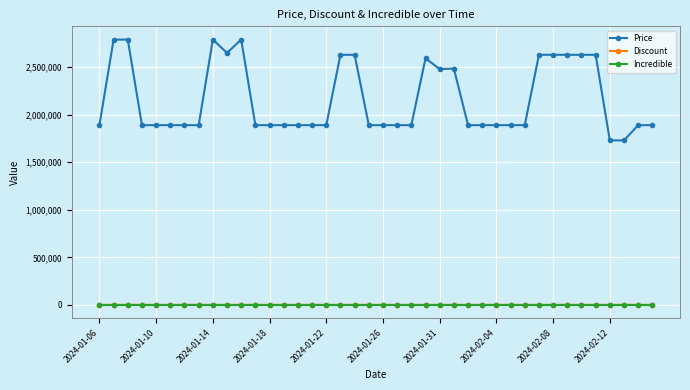

What are all the series names shown in the legend?

Price, Discount, Incredible